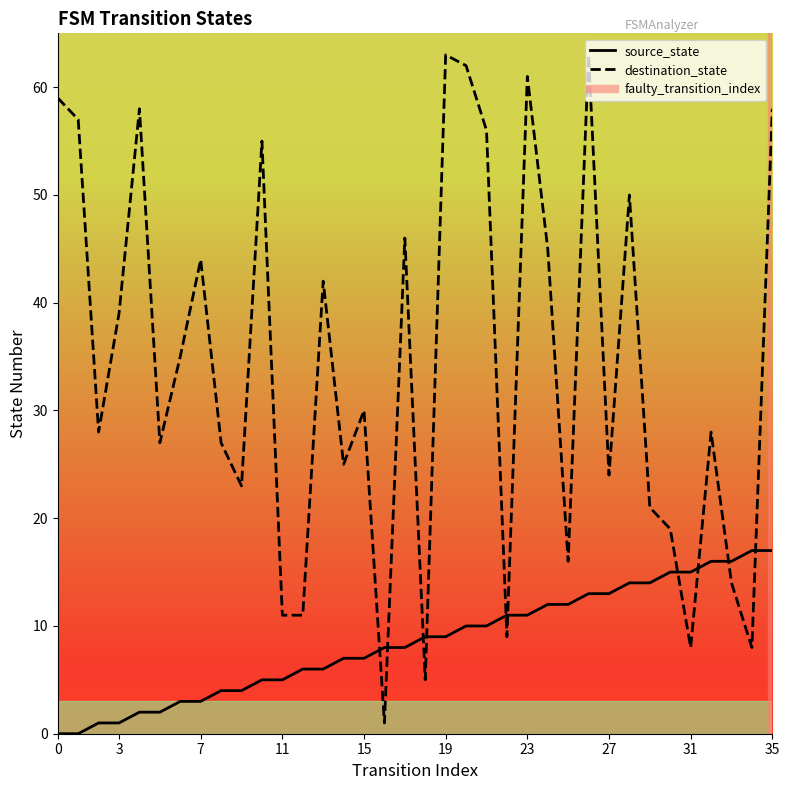

The value of destination_state at 25 is 16. True or false?

True